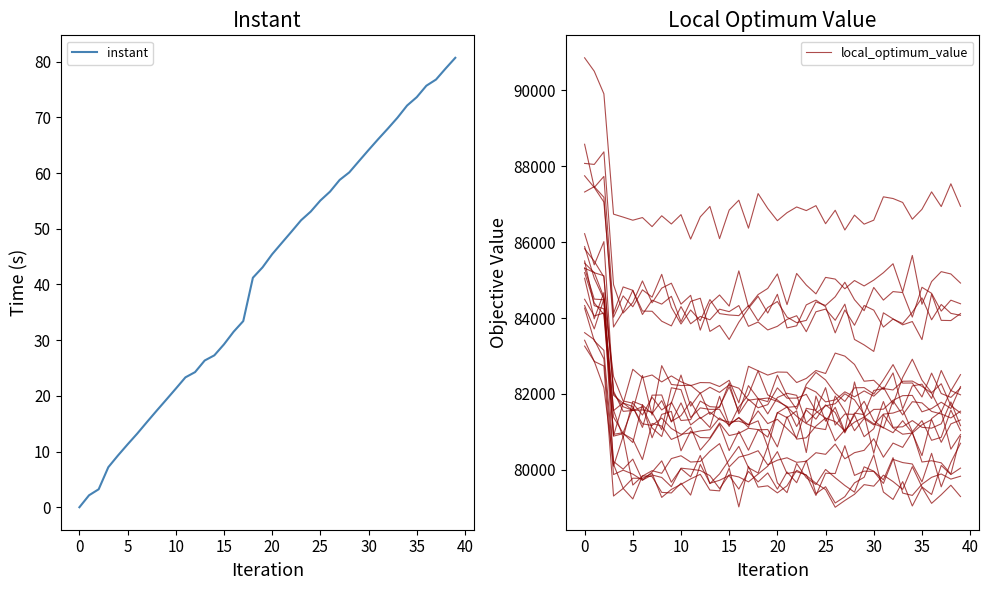

What is the difference between the second highest and second lowest values in the instant series?

76.6